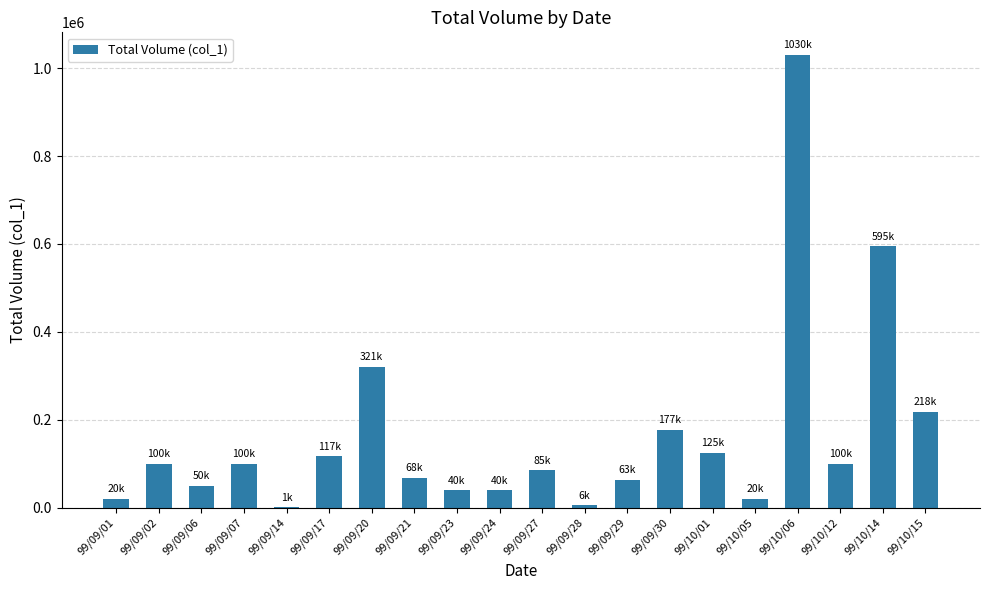

What is the change in value from 99/09/21 to 99/10/15?

+150000